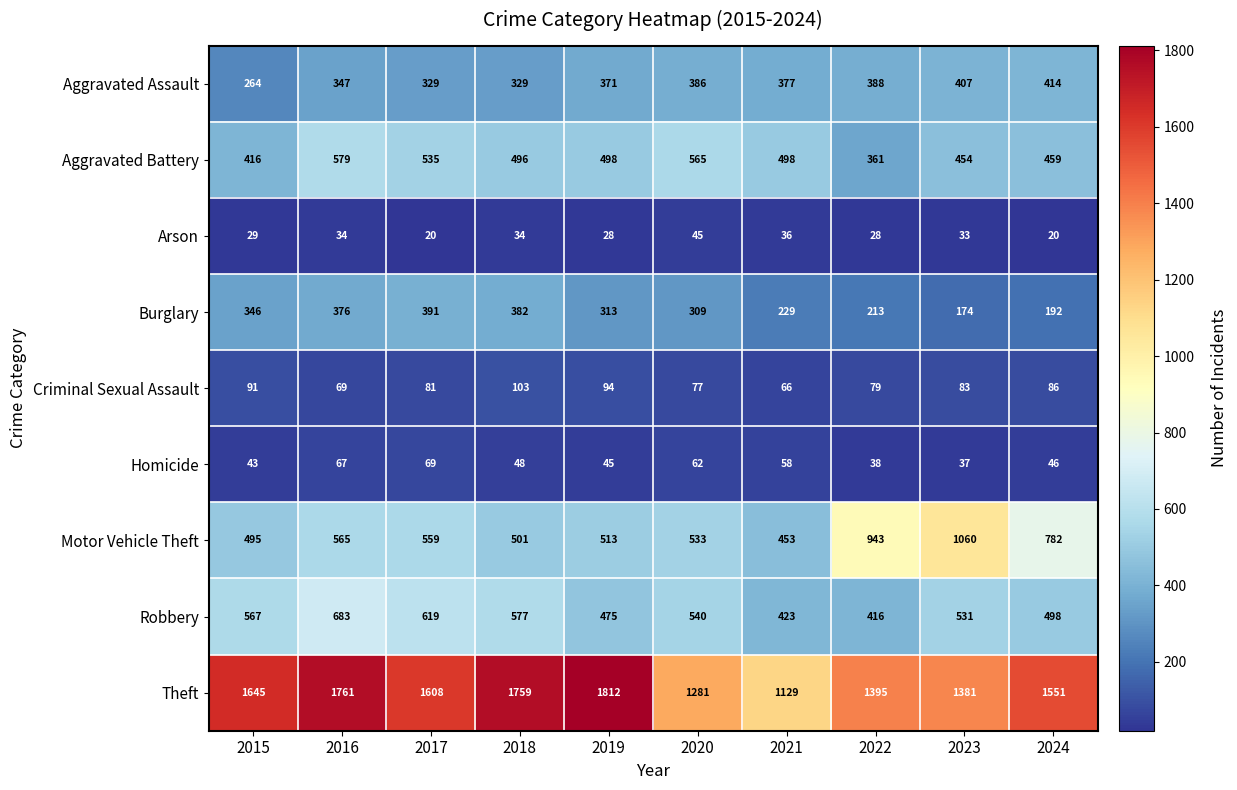

What value does the Motor Vehicle Theft series have at 2016?

565